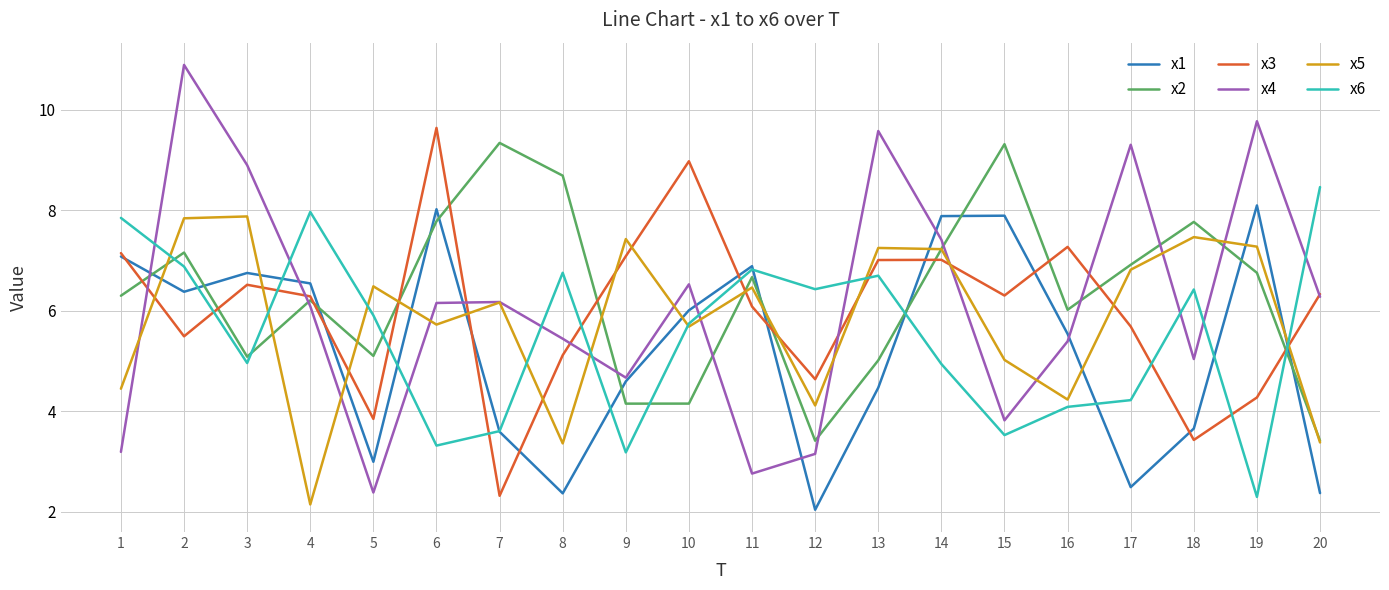

What is the spread (max minus min) of values at 3?

3.9